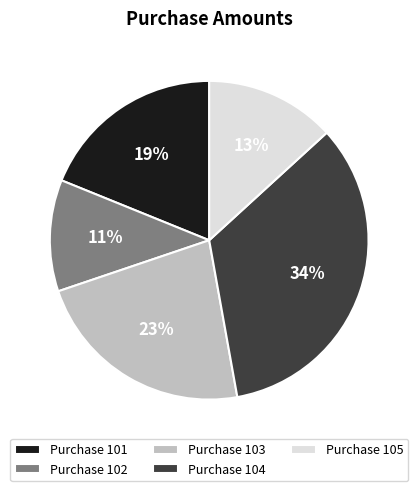

Is Purchase 104 the majority of the pie?

No